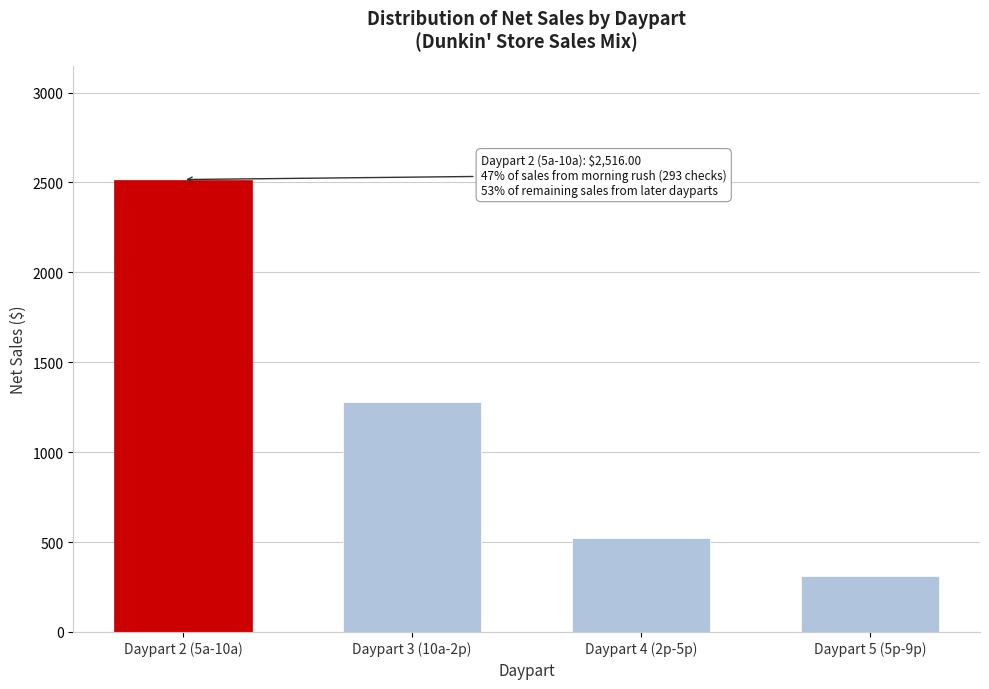

Reading left to right, transcribe all the data shown in this chart.

Daypart 2 (5a-10a)=2516.0	Daypart 3 (10a-2p)=1279.8	Daypart 4 (2p-5p)=521.4	Daypart 5 (5p-9p)=309.4